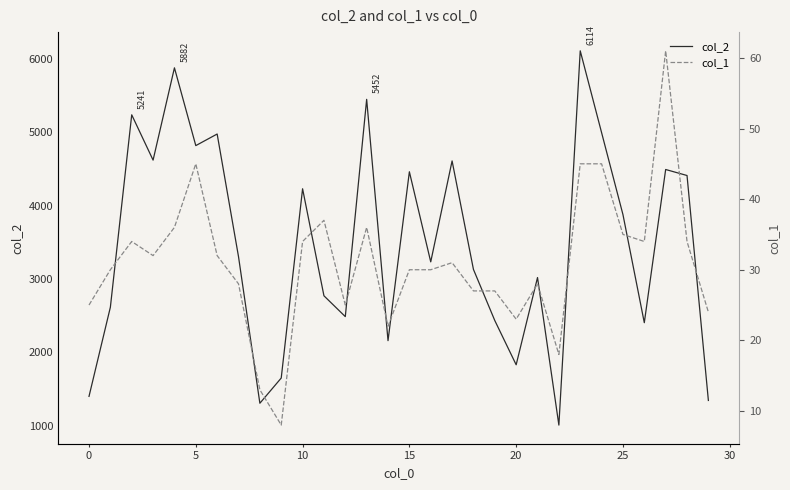

In col_1, how many points are lower than both neighbors (excluding endpoints)?

7